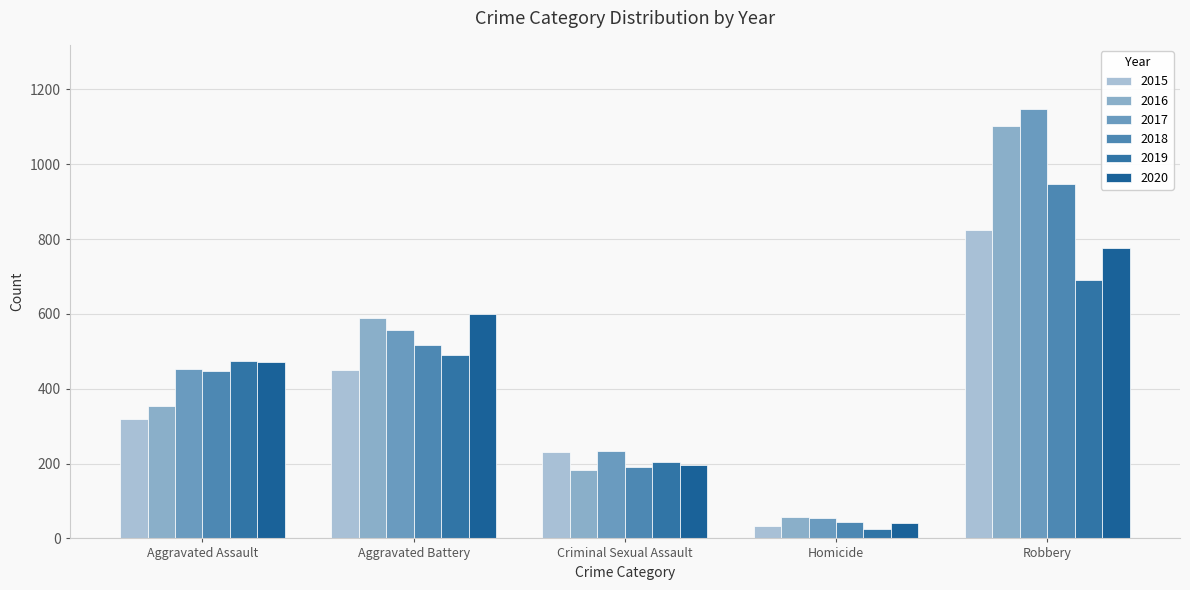

What is the average value of the 2019 series?

377